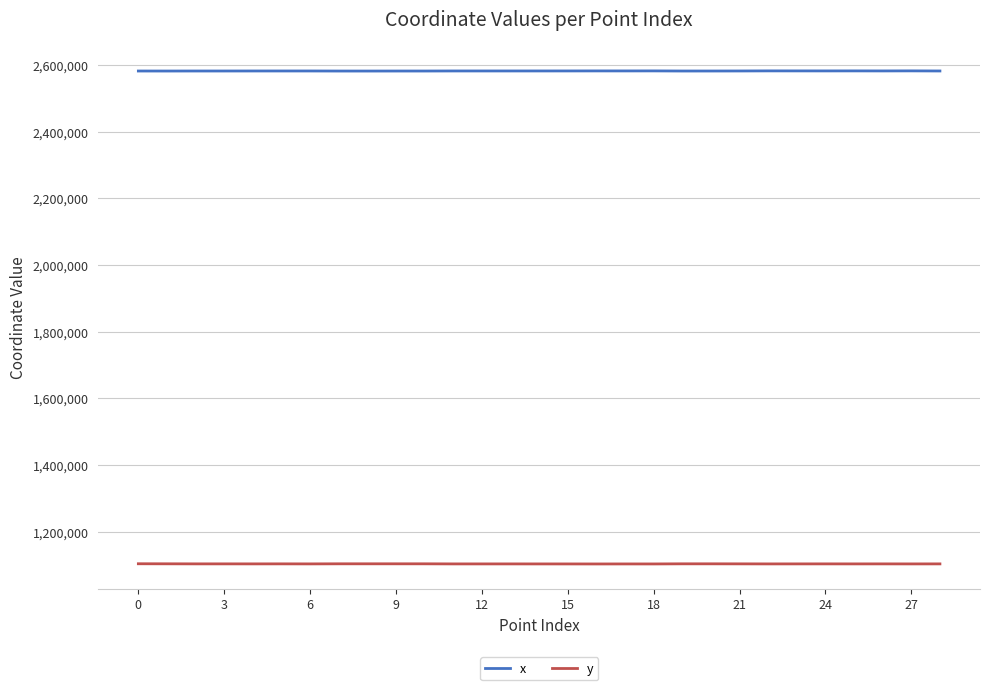

True or false: x and y intersect in this chart.

False